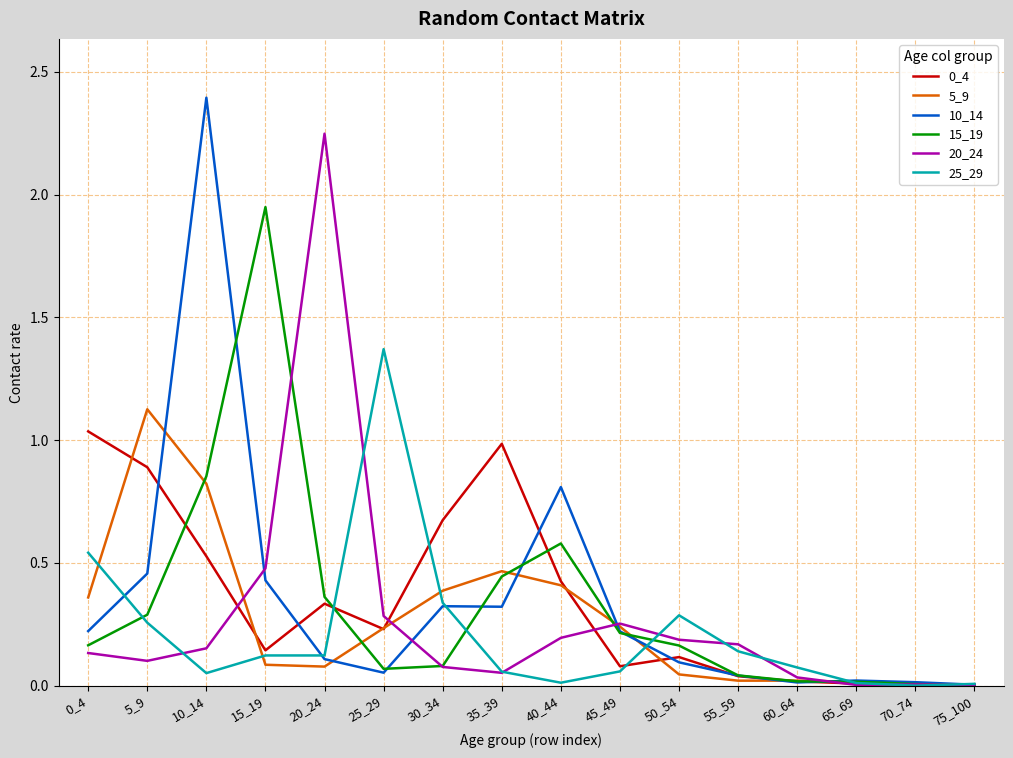

At which category does the chart reach its peak across all series?

10_14